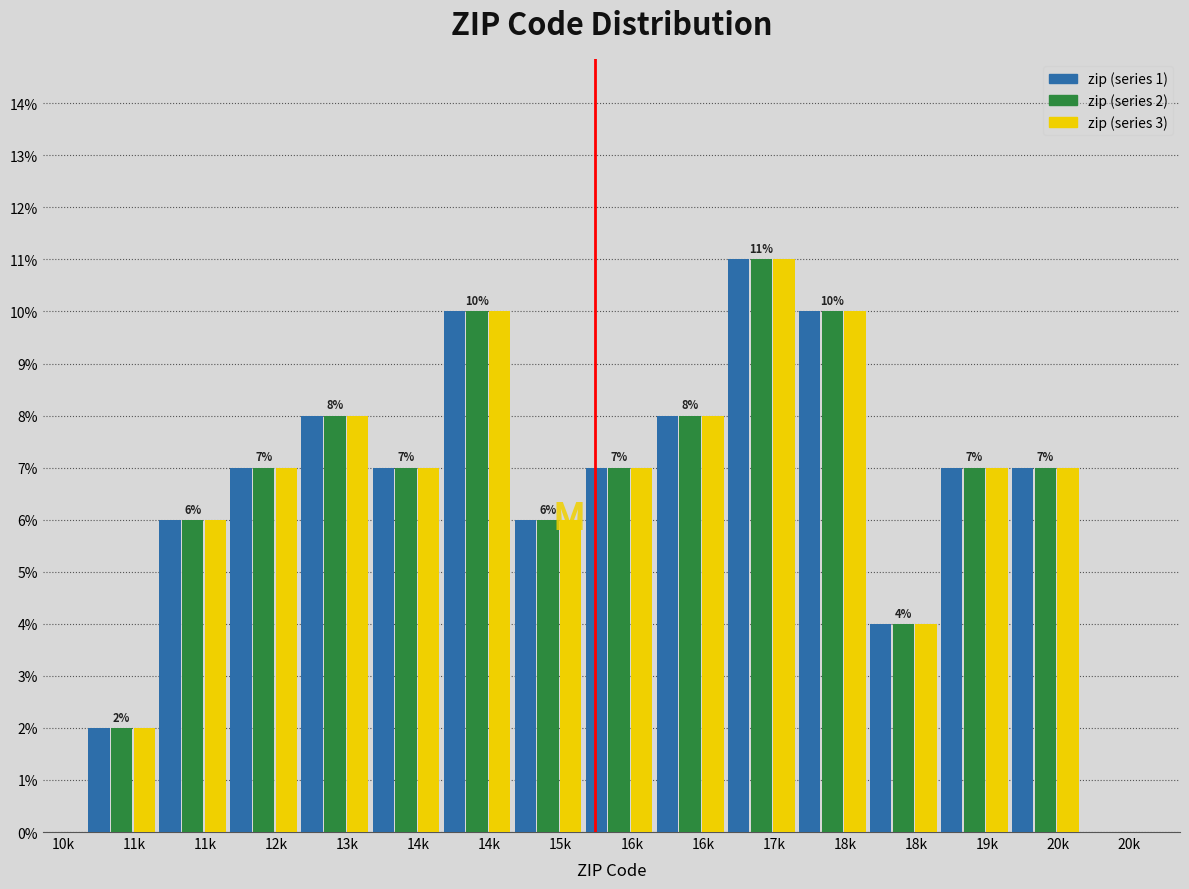

Are the bars horizontal?

No